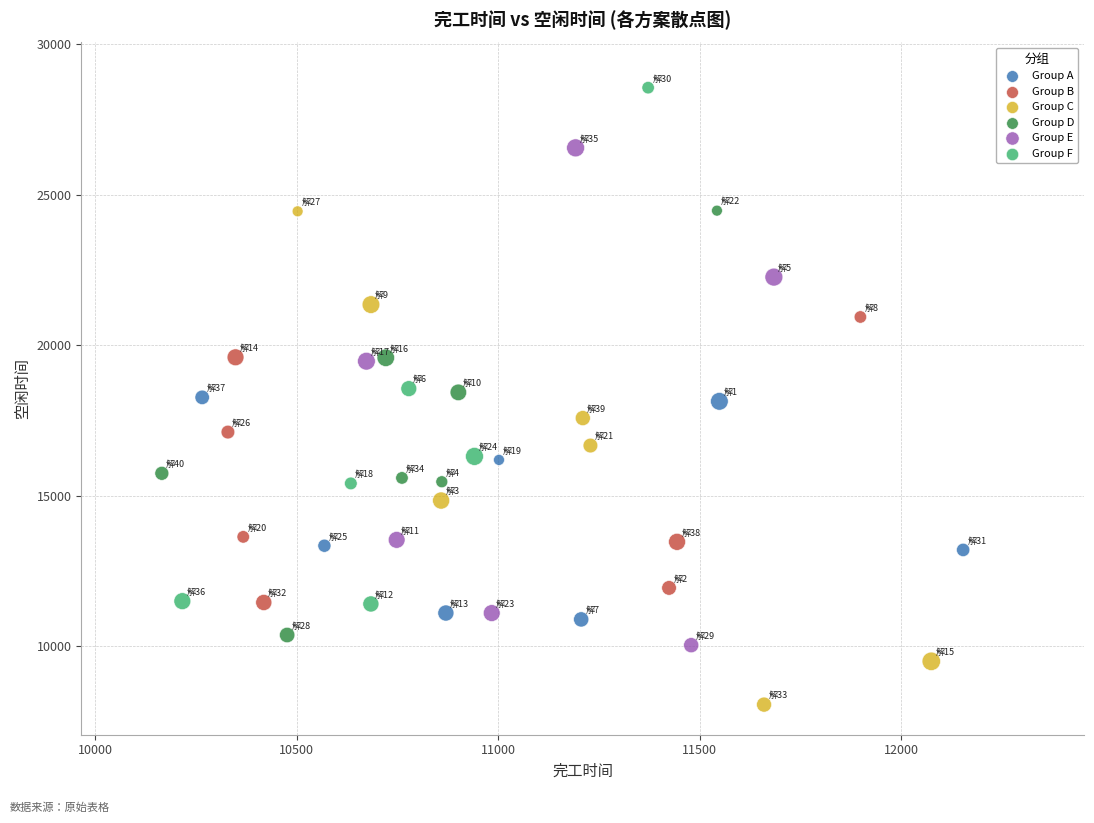

Which series contains the highest Y value?

Group F